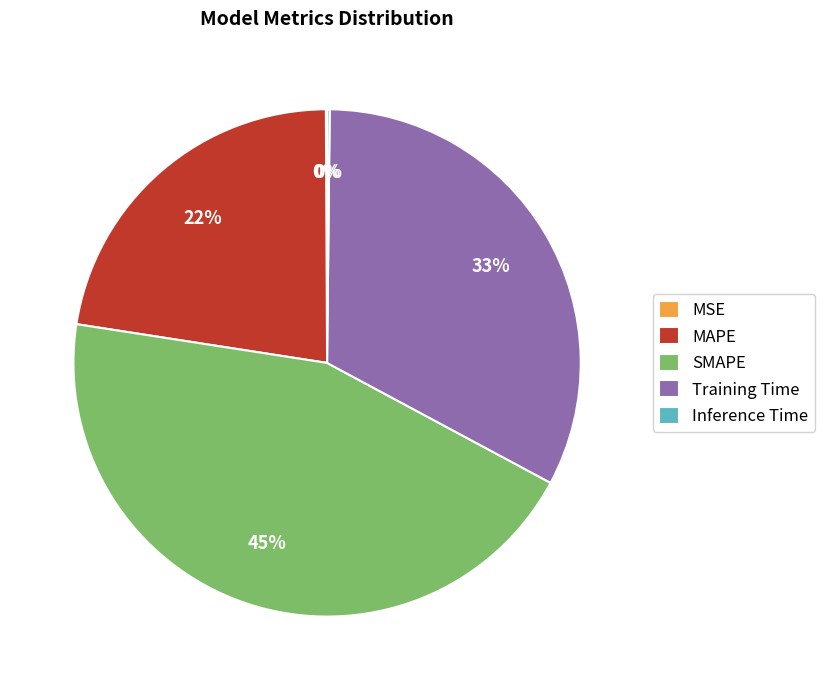

To the nearest percent, what is the average slice percentage?

20%